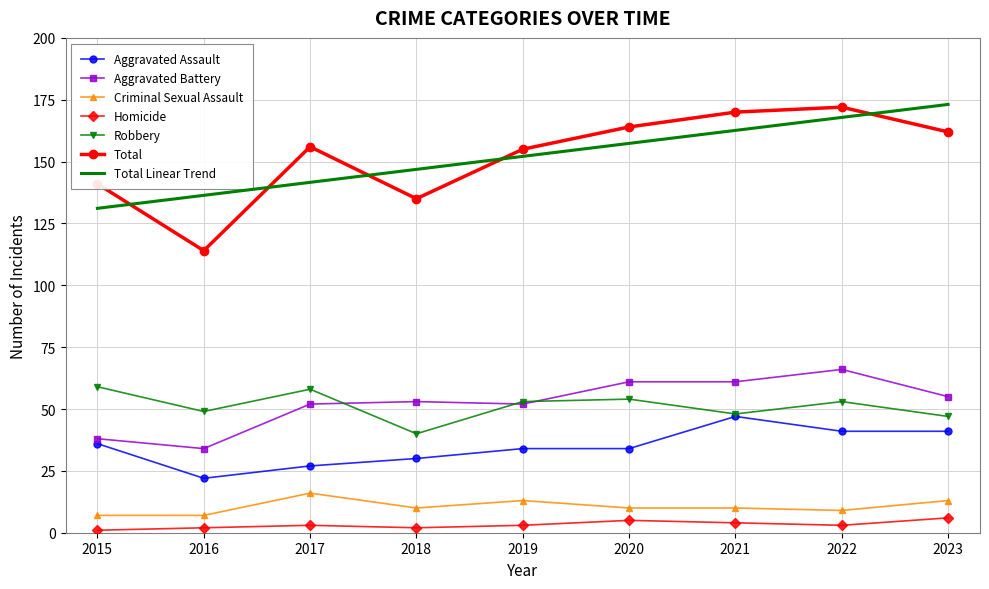

Is the value of Total Linear Trend at 2016 greater than the value of Homicide at 2018?

Yes